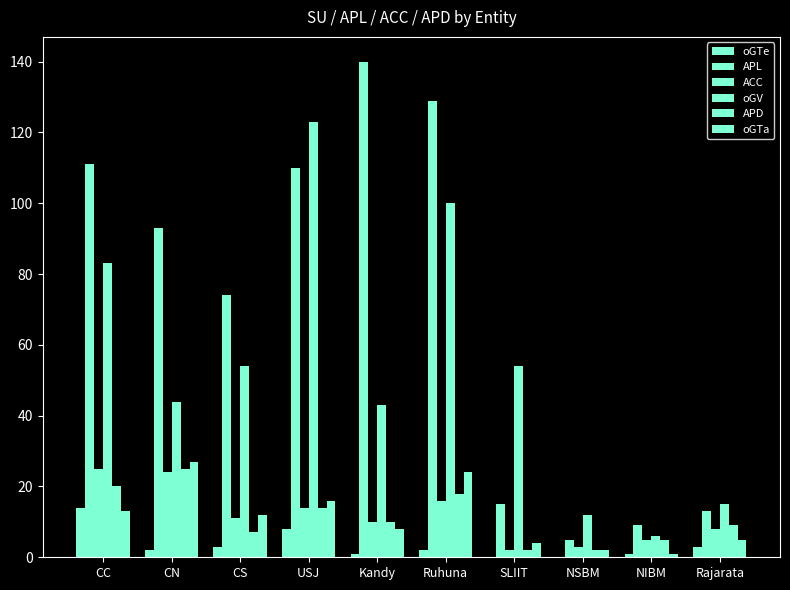

What is the difference between the maximum and minimum values in the ACC series?

23